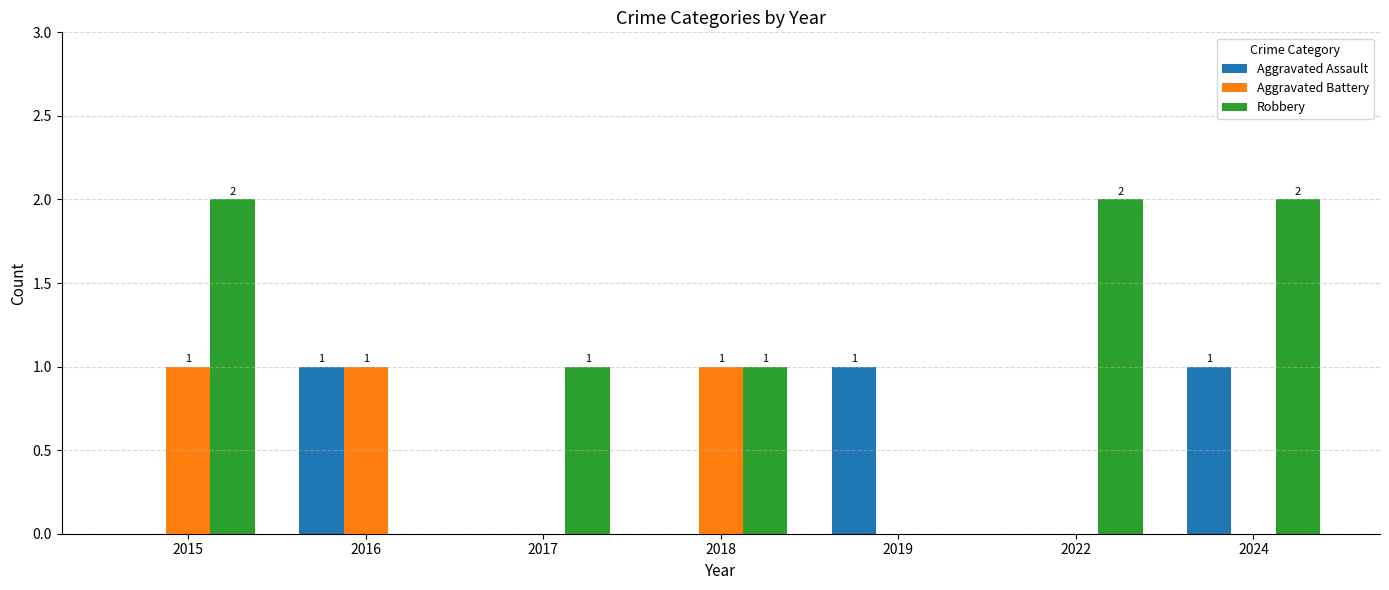

How many Aggravated Assault values are between 0 and 1?

7